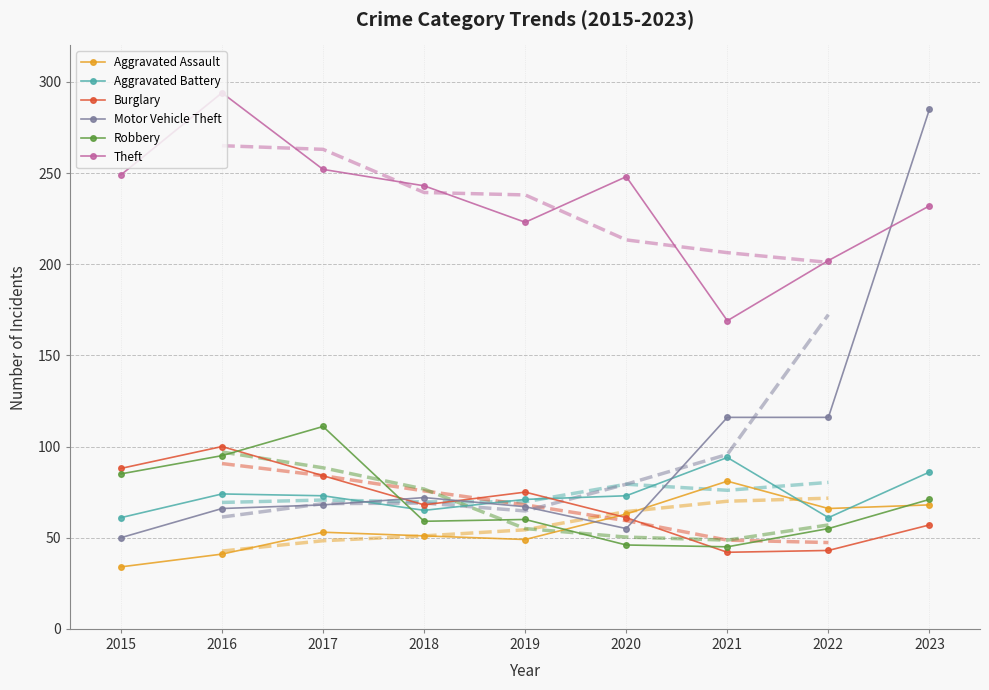

Reading right to left, transcribe all the data shown in this chart.

Aggravated Assault: 68	66	81	63	49	51	53	41	34
Aggravated Battery: 86	61	94	73	71	65	73	74	61
Burglary: 57	43	42	61	75	68	84	100	88
Motor Vehicle Theft: 285	116	116	55	67	72	68	66	50
Robbery: 71	55	45	46	60	59	111	95	85
Theft: 232	202	169	248	223	243	252	294	249